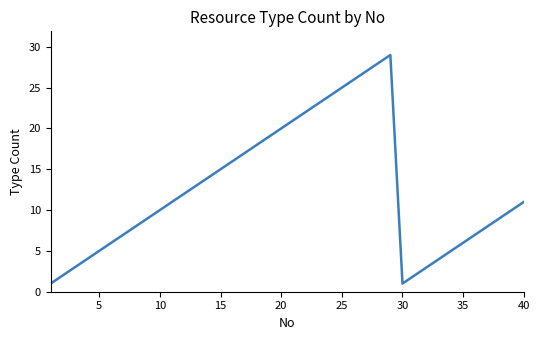

What is the maximum value shown in the chart?

29